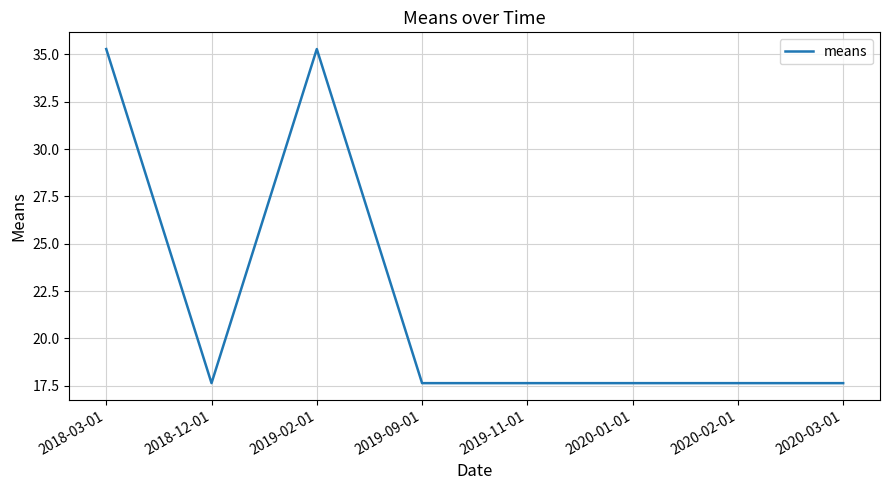

Between 2019-11-01 and 2018-03-01, which is larger?

2018-03-01